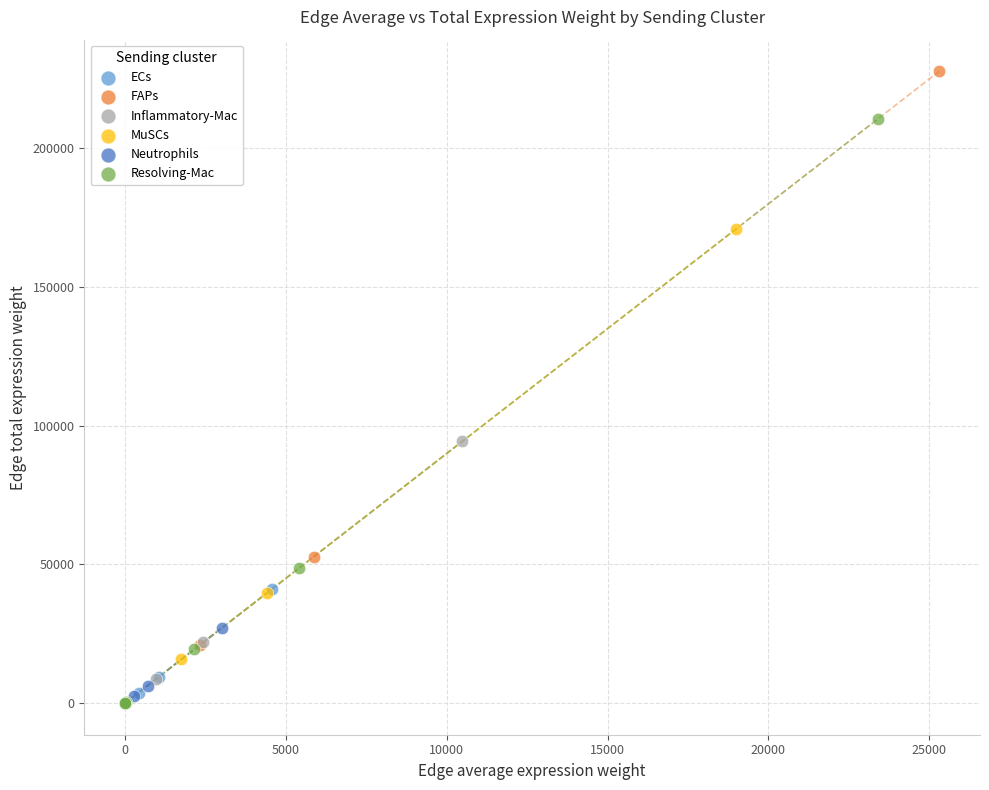

Which series has the largest Y range (max minus min)?

FAPs